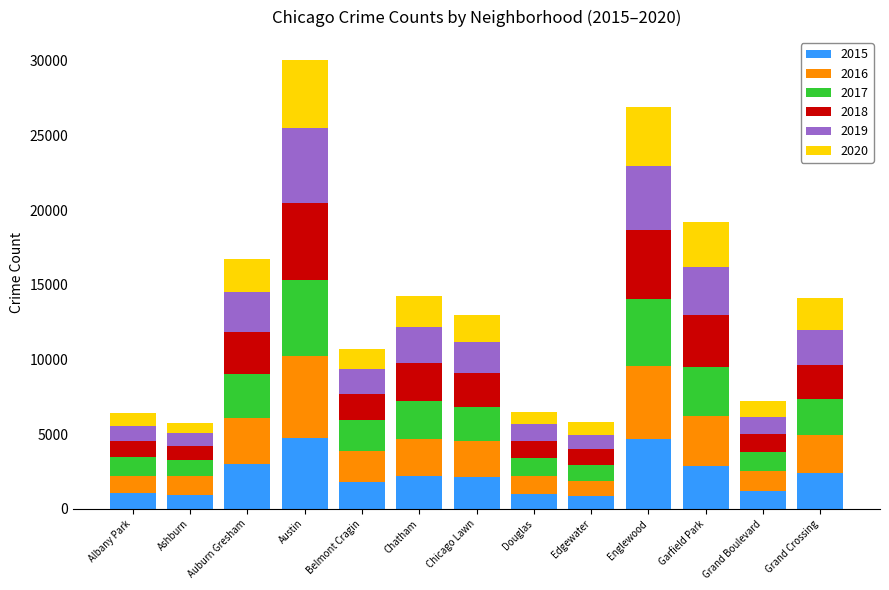

What is the total value across all series at Albany Park?

6392